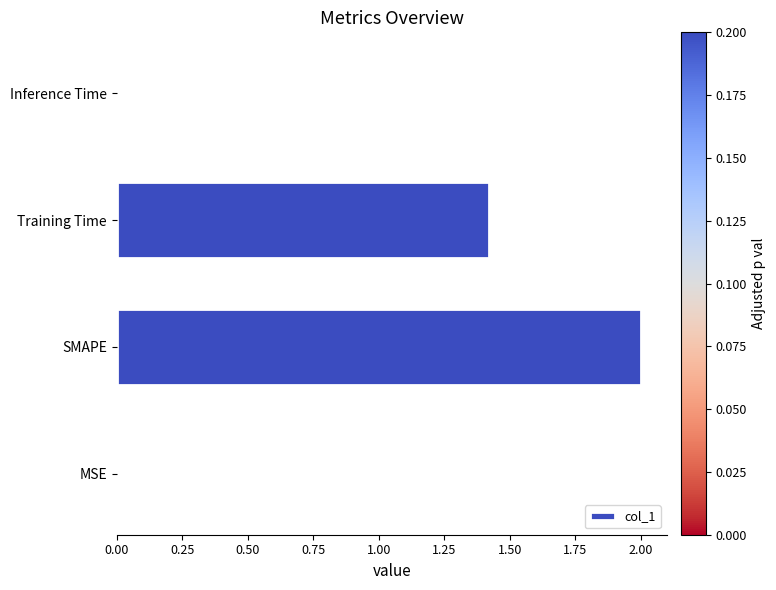

The value at SMAPE is 2.0. True or false?

True